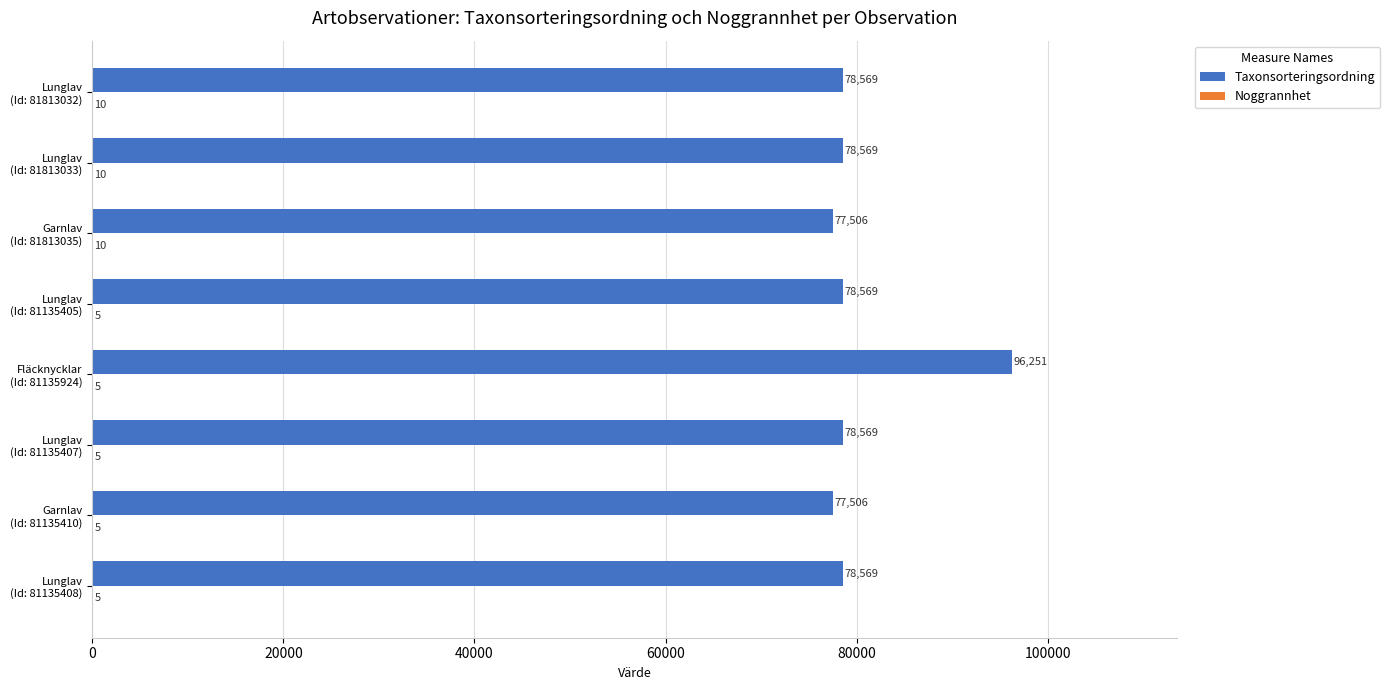

Which series has the largest total across all categories?

Taxonsorteringsordning